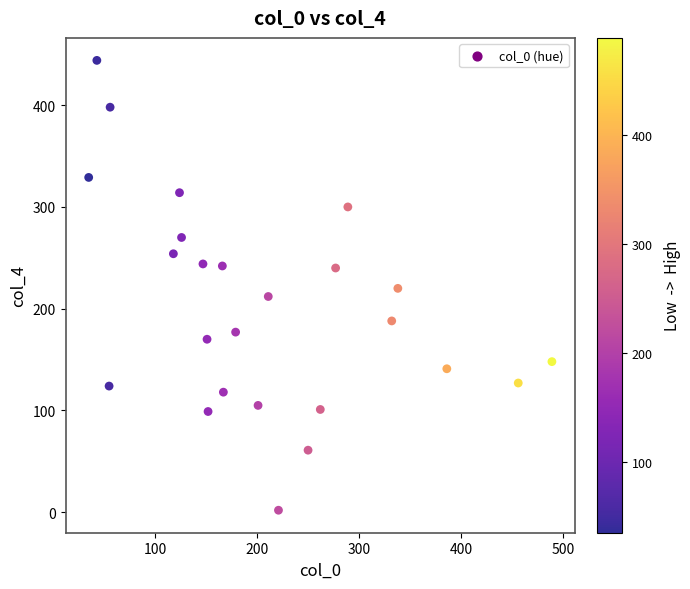

What is the range of X values (max minus min)?

454